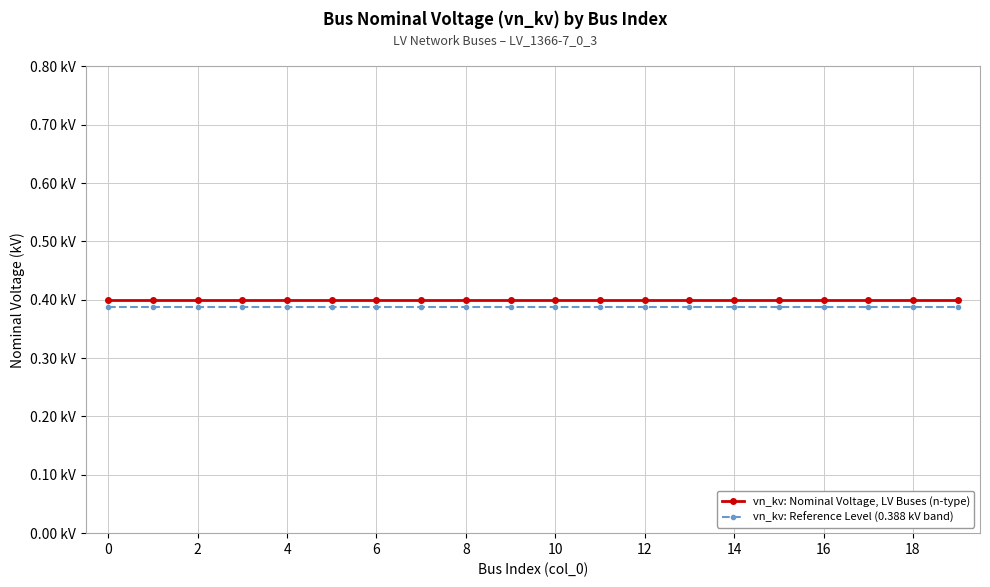

What are all the series names shown in the legend?

vn_kv: Nominal Voltage, LV Buses (n-type), vn_kv: Reference Level (0.388 kV band)